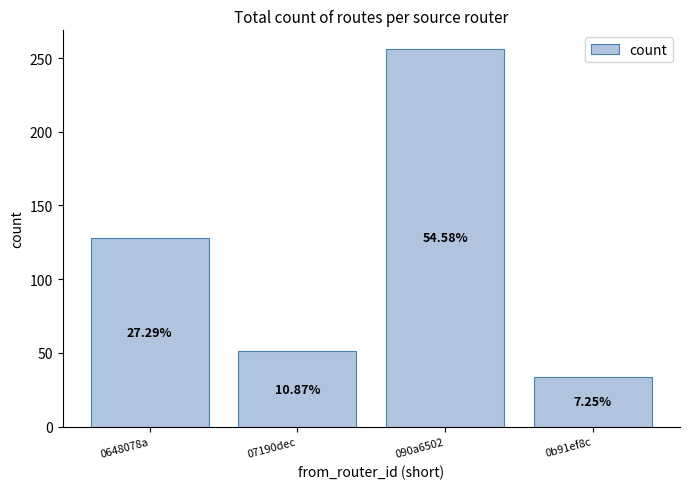

What is the sum of the values at 0648078a and 0b91ef8c?

162